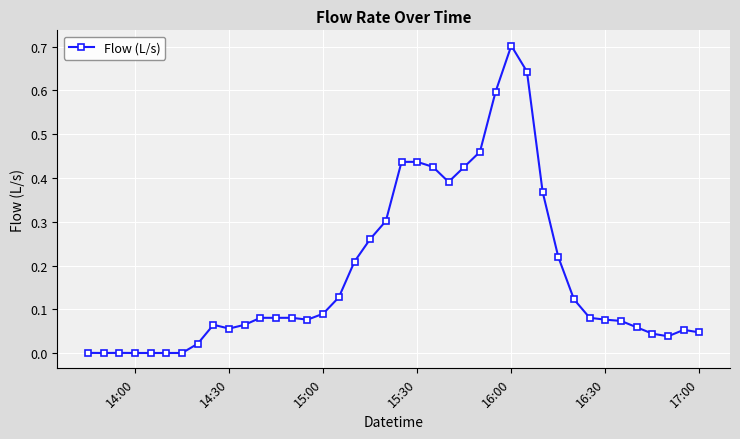

True or false: there are more than 1 points higher than both neighbors.

True